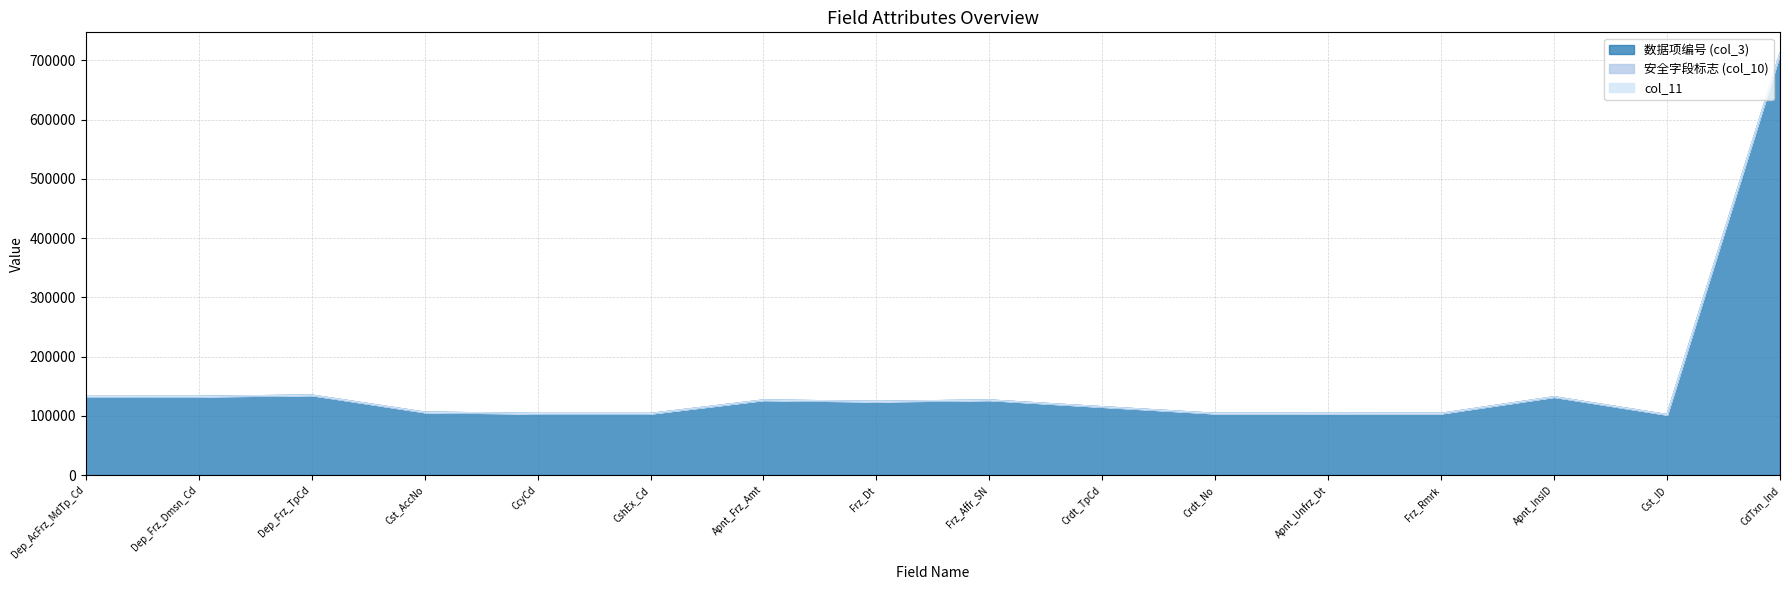

At which category does 数据项编号 (col_3) reach its first local peak?

Dep_Frz_TpCd